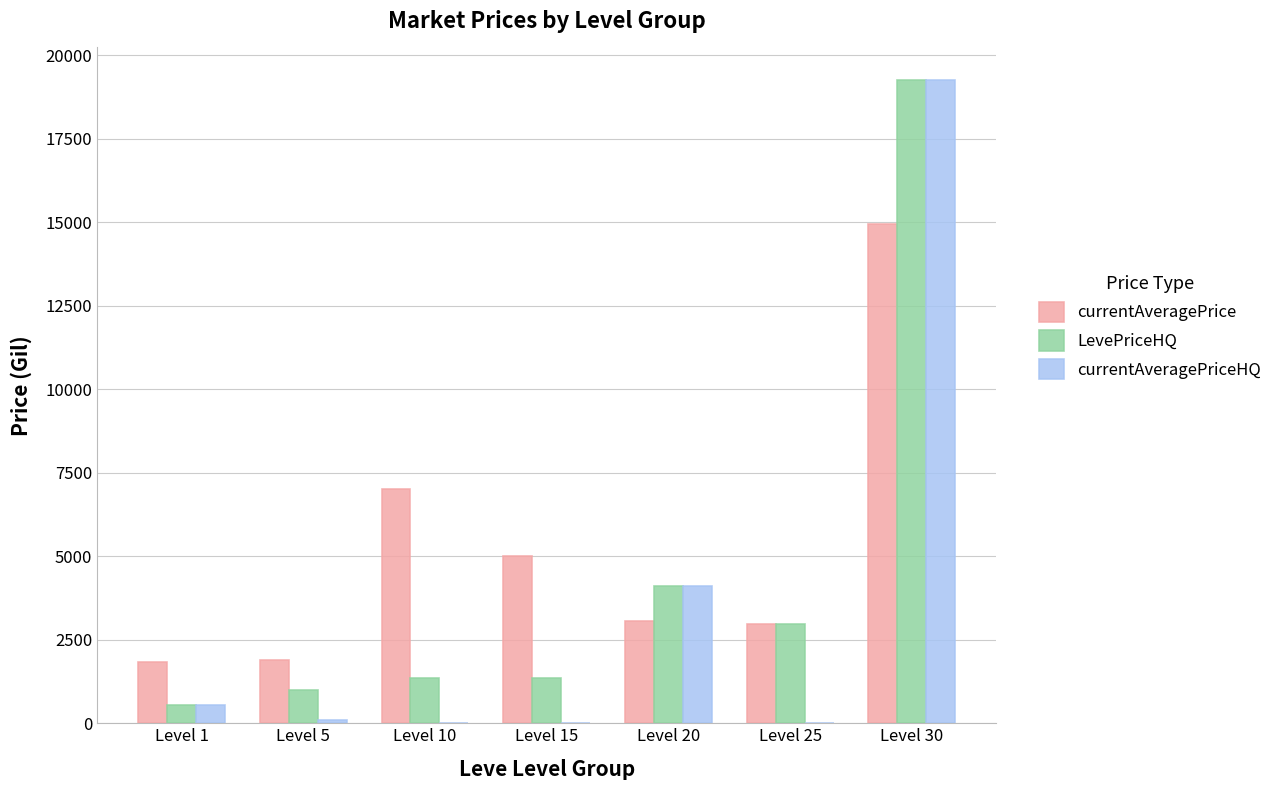

The value of currentAveragePriceHQ at Level 15 is 0.0. True or false?

True